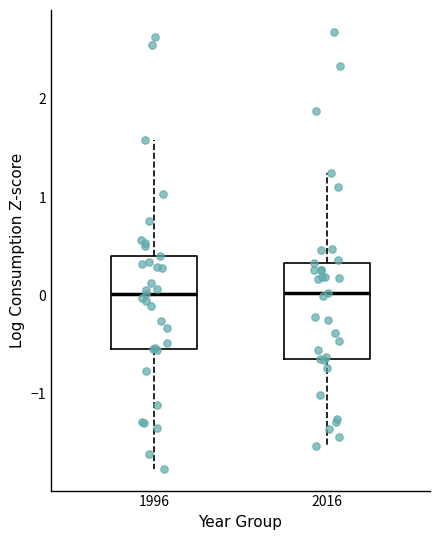

Reading left to right, transcribe this box plot: for each box, give where its median line is, the range the box spans, and where its two whiskers end, as read against the y-axis. The values are not printed on the chart, so give them approximately, as read against the axis.

1996: median 0.0, box -0.5 to 0.4, whiskers -1.8 to 1.6
2016: median 0.0, box -0.6 to 0.3, whiskers -1.5 to 1.2